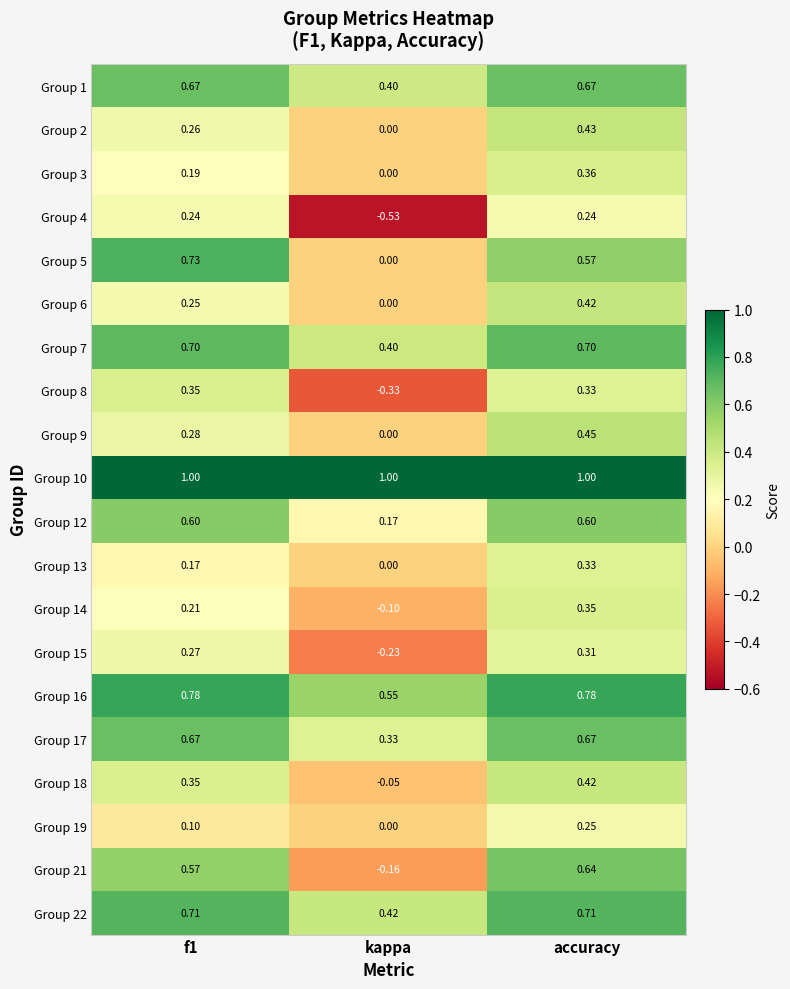

At which category does the chart reach its minimum across all series?

kappa